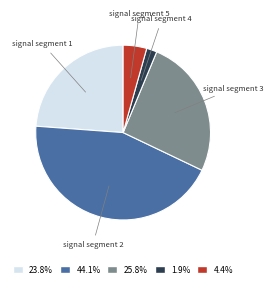

Is the sum of signal segment 4 and signal segment 1 greater than half?

No